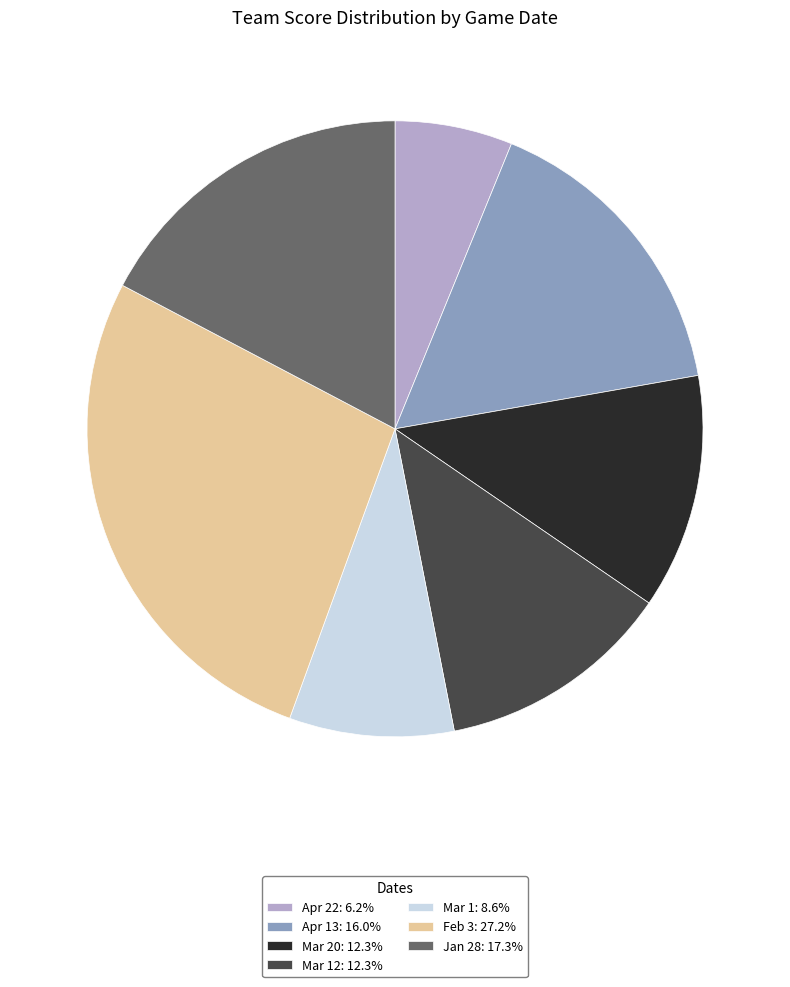

Combined, do Mar 1: 8.6% and Mar 12: 12.3% account for over 50%?

No